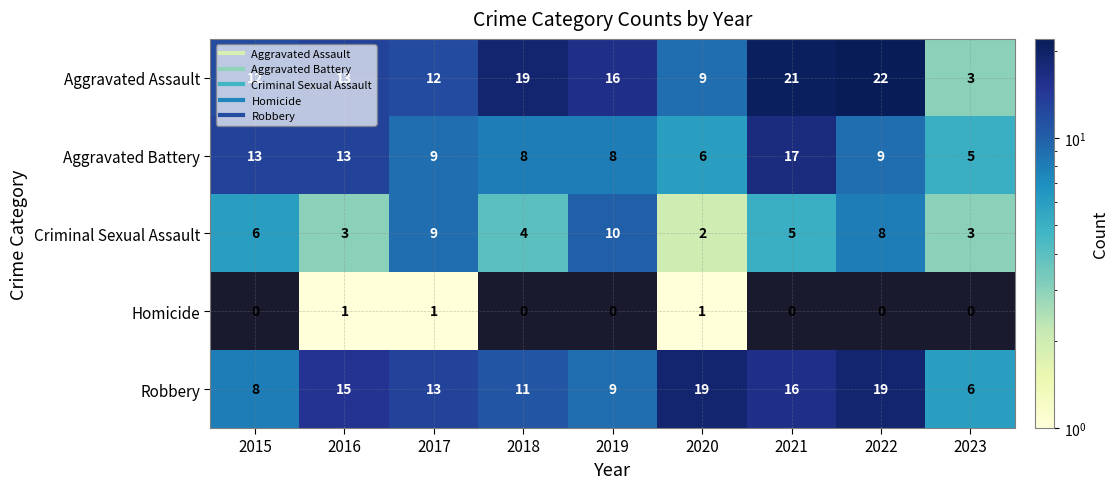

Count the number of data series in this chart.

5